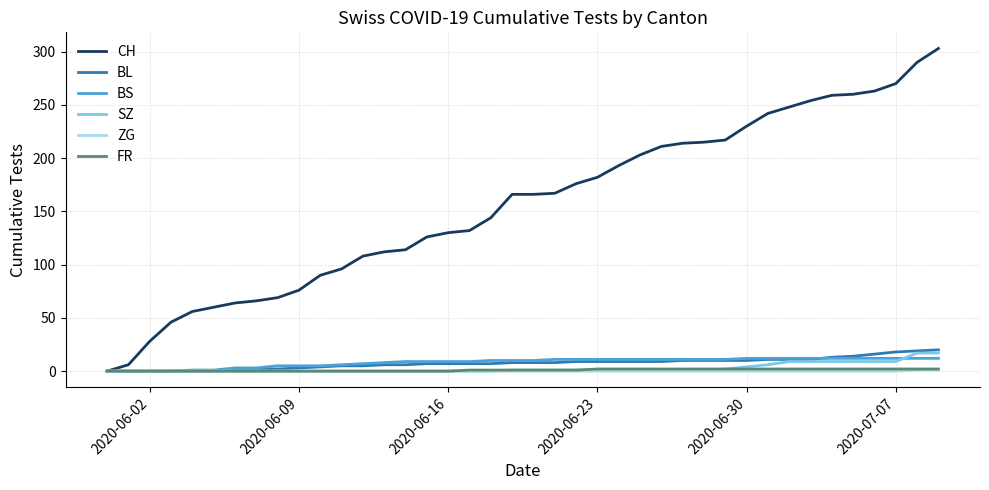

Which series has the largest range (max minus min)?

CH